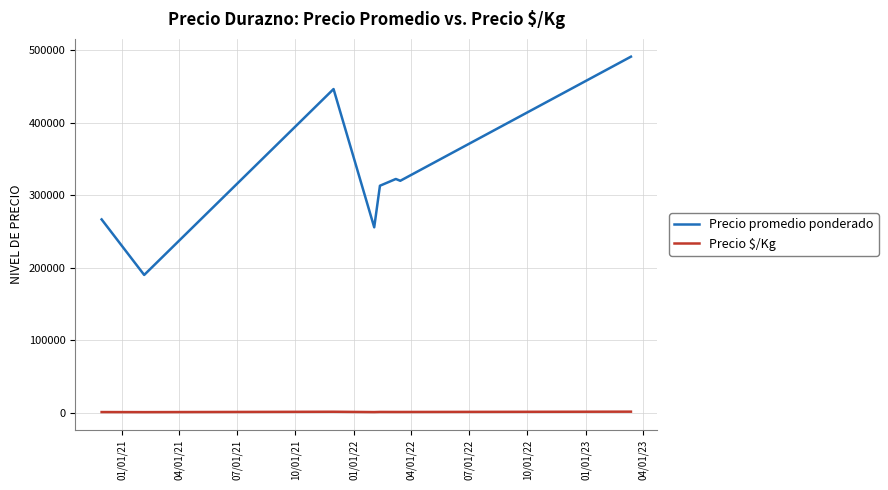

Which series has the widest spread of values?

Precio promedio ponderado